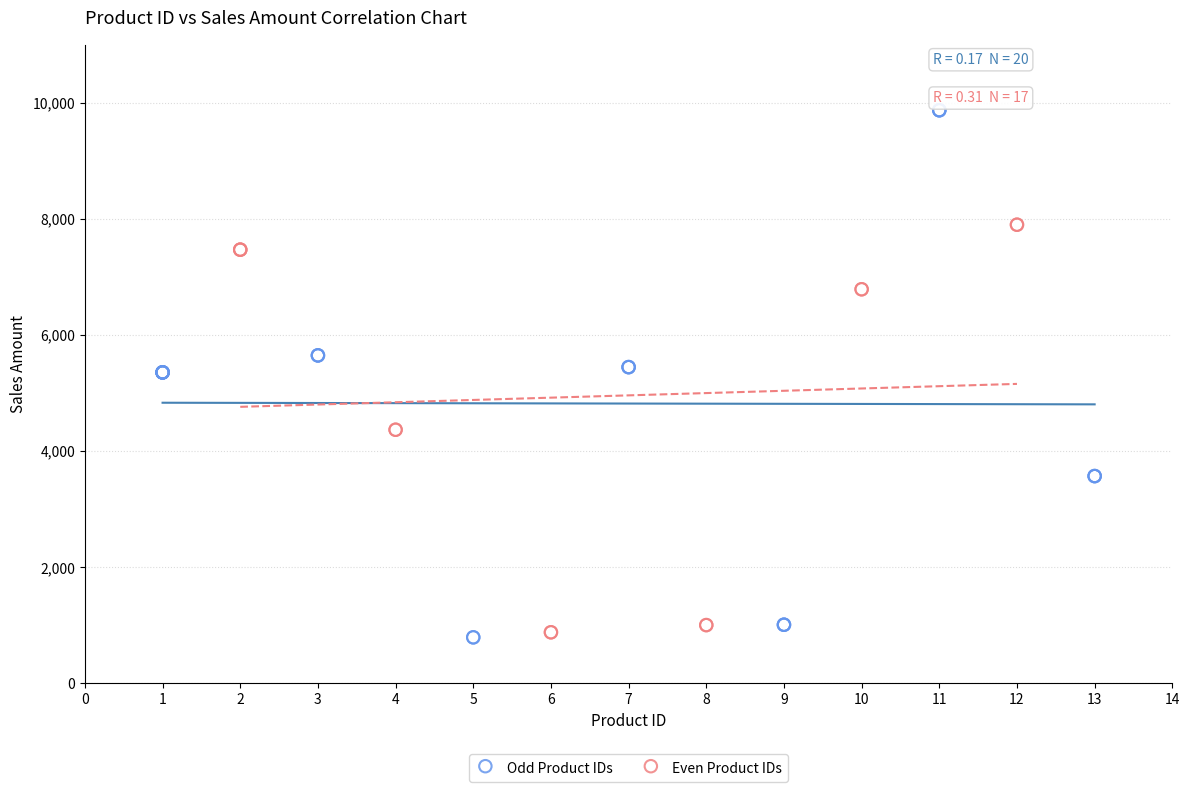

Which series has the widest spread of Y values?

Odd Product IDs